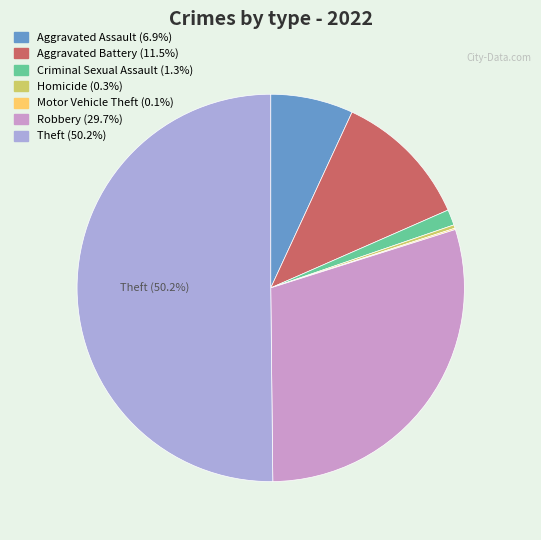

Do Homicide and Aggravated Assault together represent more than half of the pie?

No